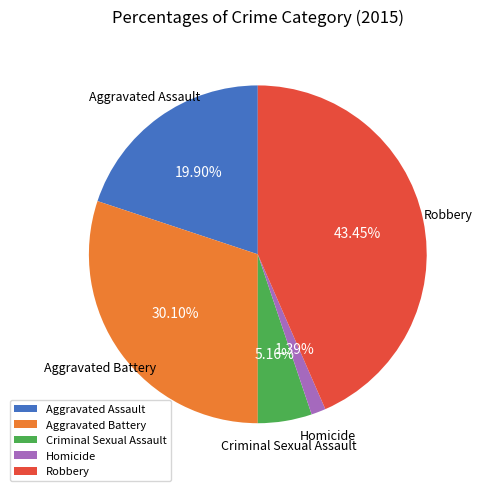

What percentage is the Aggravated Assault slice, to the nearest percent?

20%